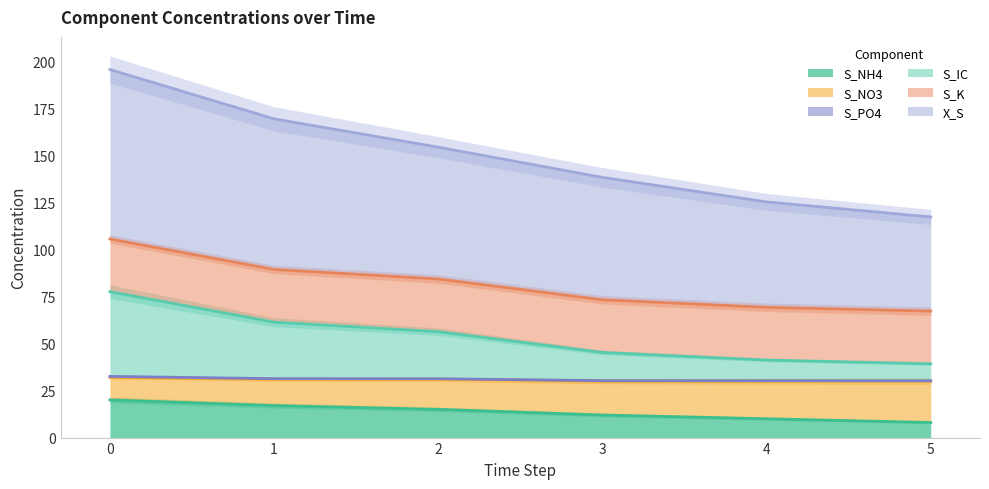

Read the S_IC value at 5.

39.2